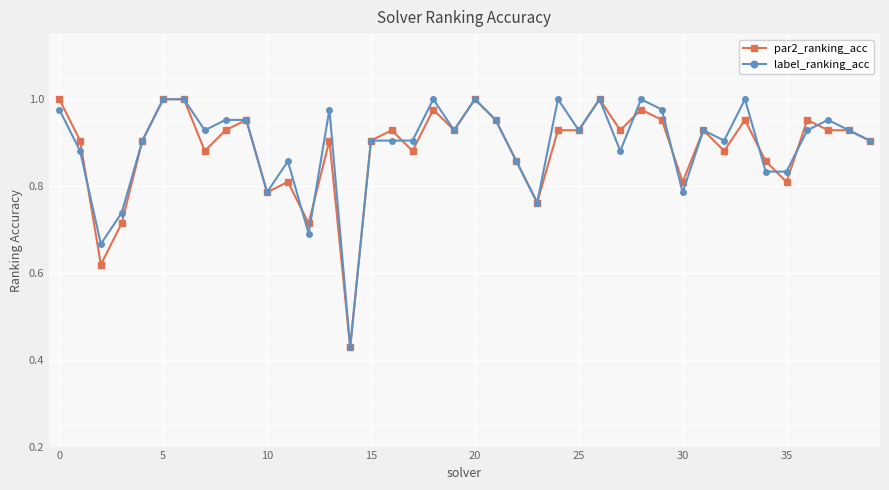

What is the difference between the maximum and second lowest values in the label_ranking_acc series?

0.3